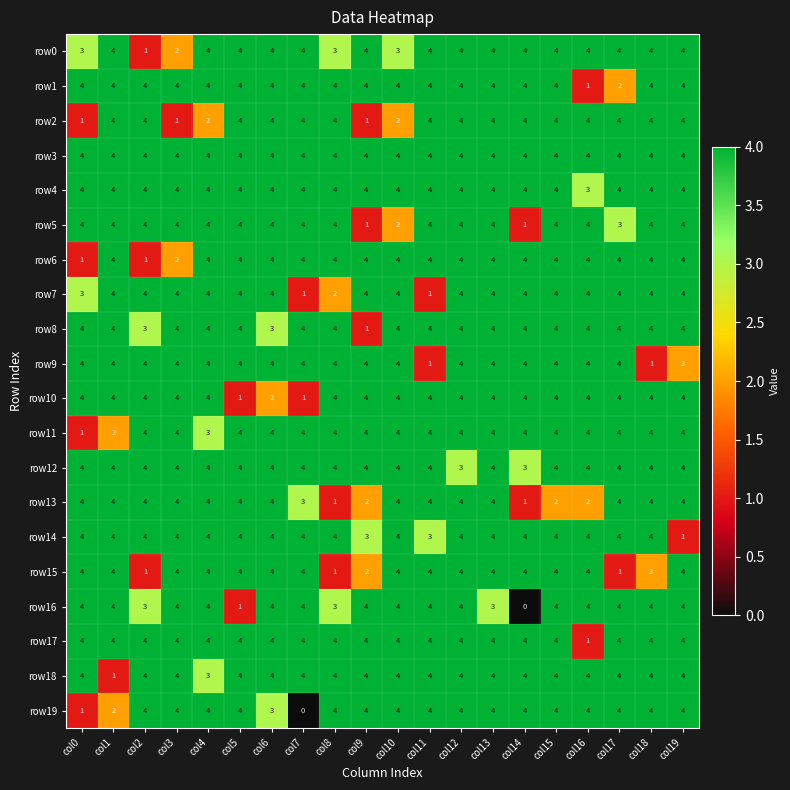

What is the sum of the row5 values at col11 and col1?

8